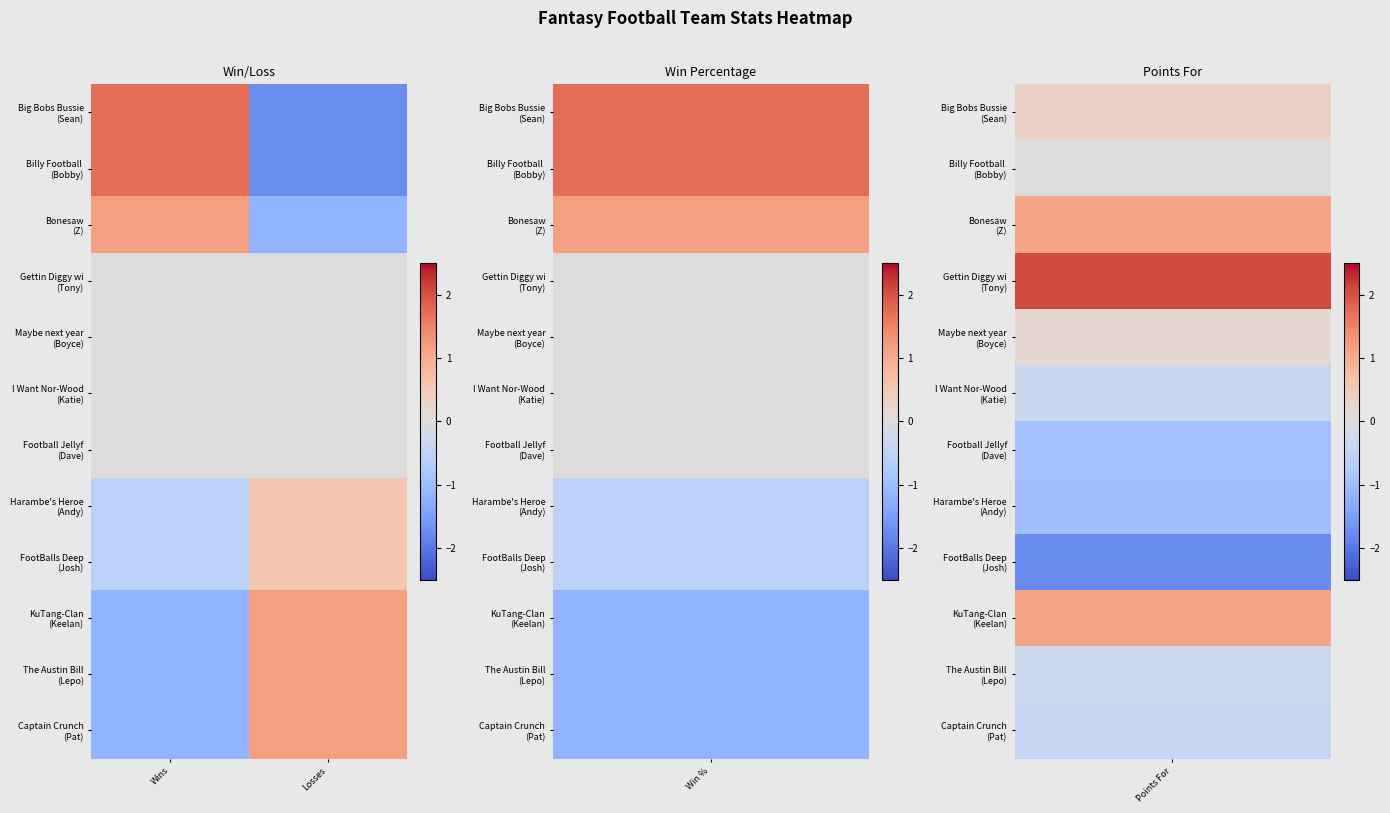

At how many categories does at least one series exceed -1?

2